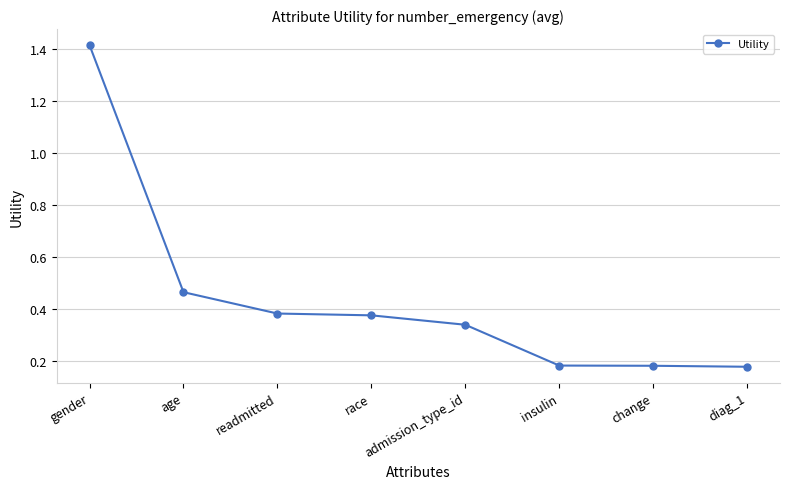

Is this an area chart (filled region under the line)?

No